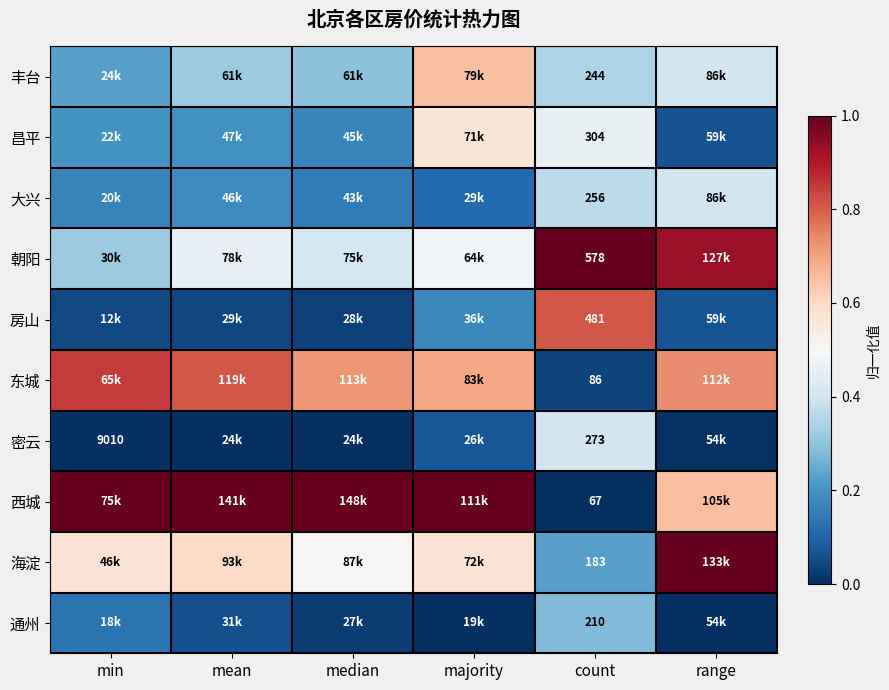

List the series in order of their peak value, lowest first.

通州, 密云, 大兴, 昌平, 丰台, 房山, 东城, 朝阳, 海淀, 西城